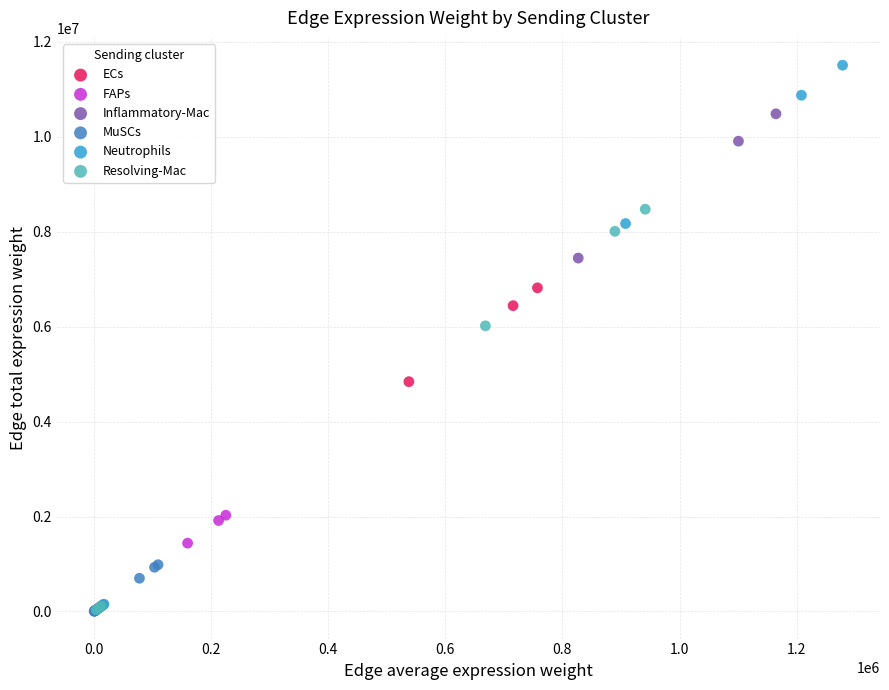

What are all the series names shown in the legend?

ECs, FAPs, Inflammatory-Mac, MuSCs, Neutrophils, Resolving-Mac